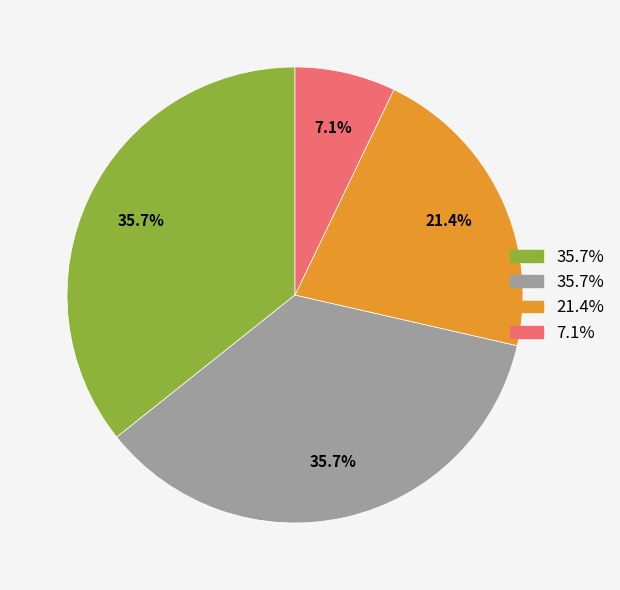

Does any single category account for the majority?

No